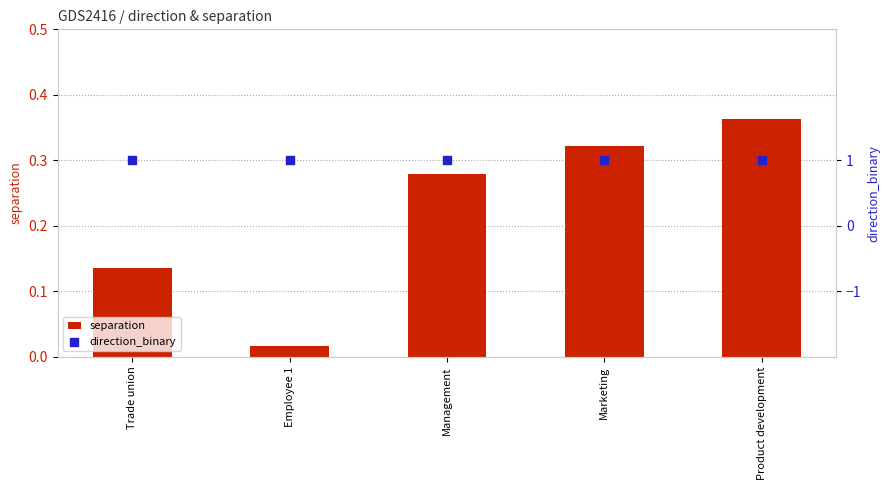

What are all the series names shown in the legend?

separation, direction_binary